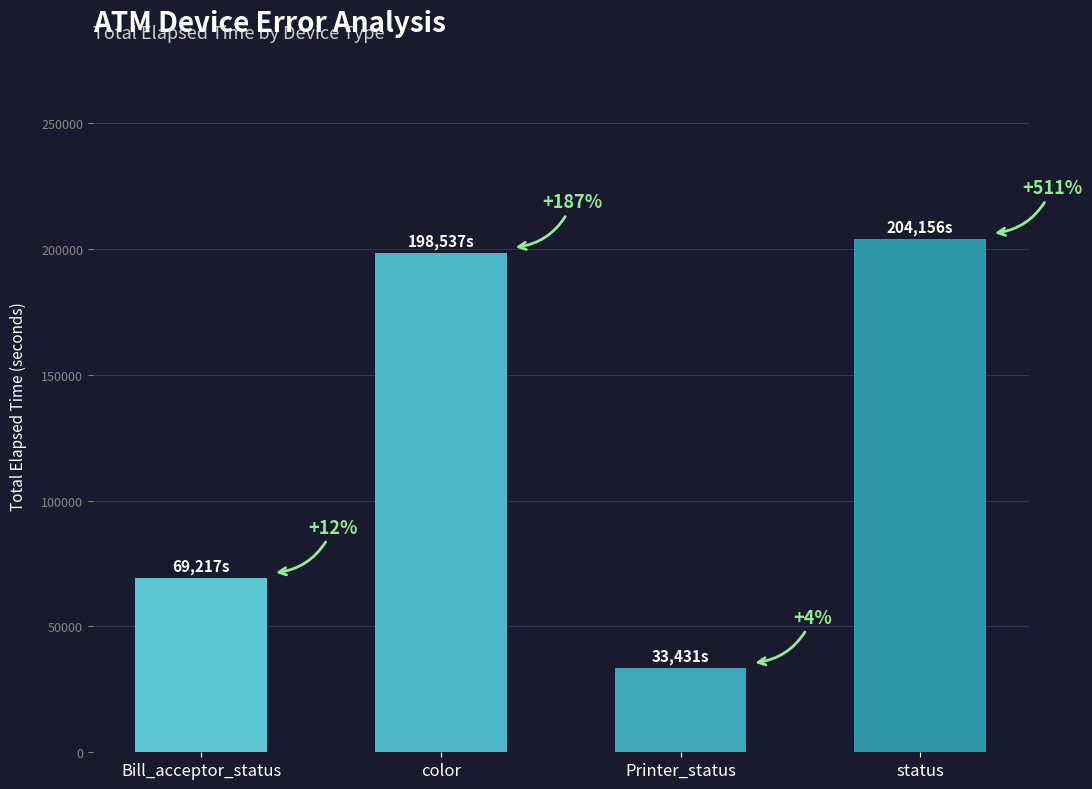

The chart shows a value of 204156 at status. True or false?

True